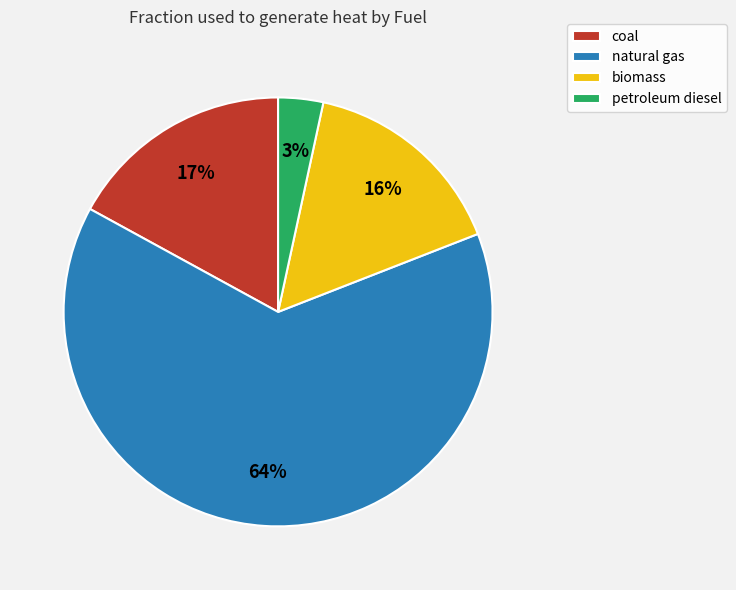

What is the smallest slice in the pie chart?

petroleum diesel